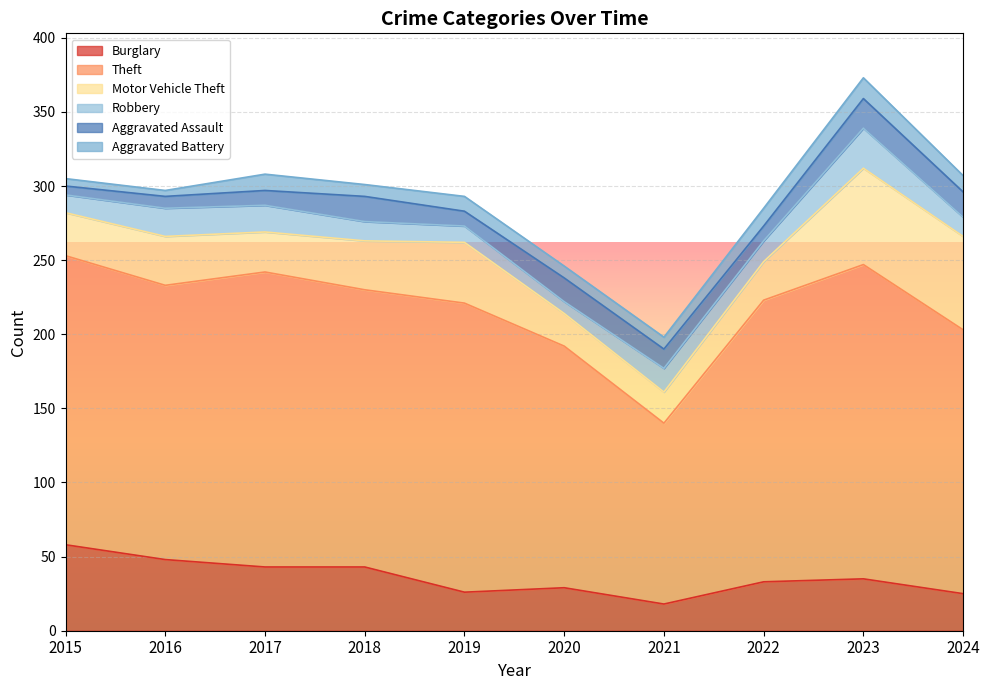

The Burglary series shows 33 at 2022. True or false?

True